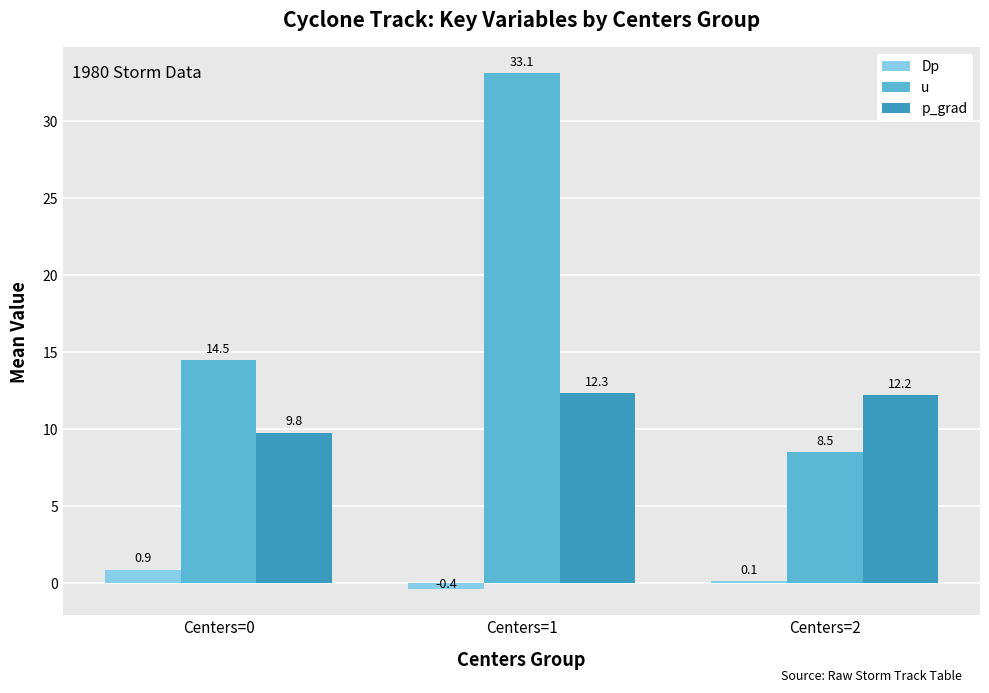

Reading left to right, extract all data points from this chart.

Dp: 0.9	-0.4	0.1
u: 14.5	33.1	8.5
p_grad: 9.8	12.3	12.2